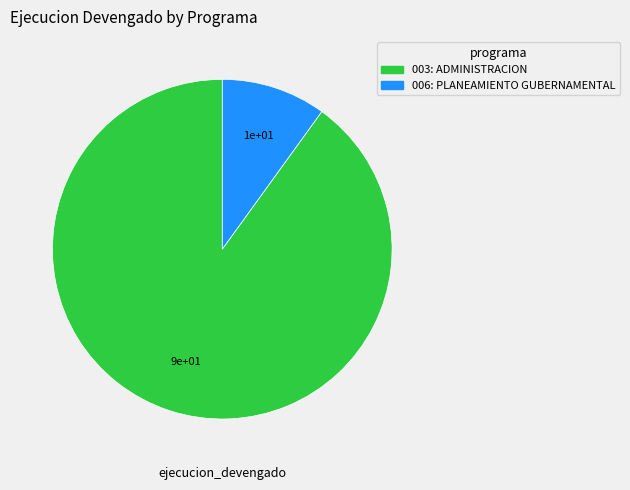

Is it true that 003: ADMINISTRACION is 84% of the pie?

False